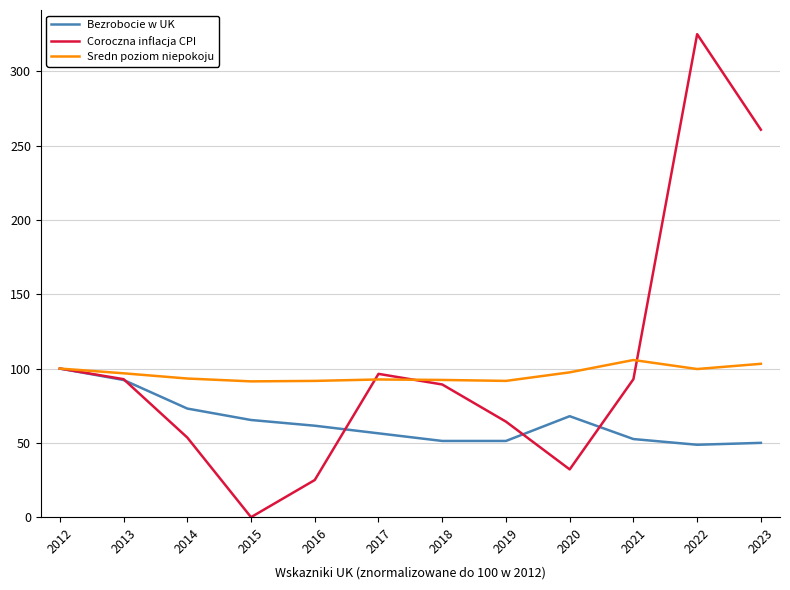

What is the sum of all Bezrobocie w UK values?

770.5